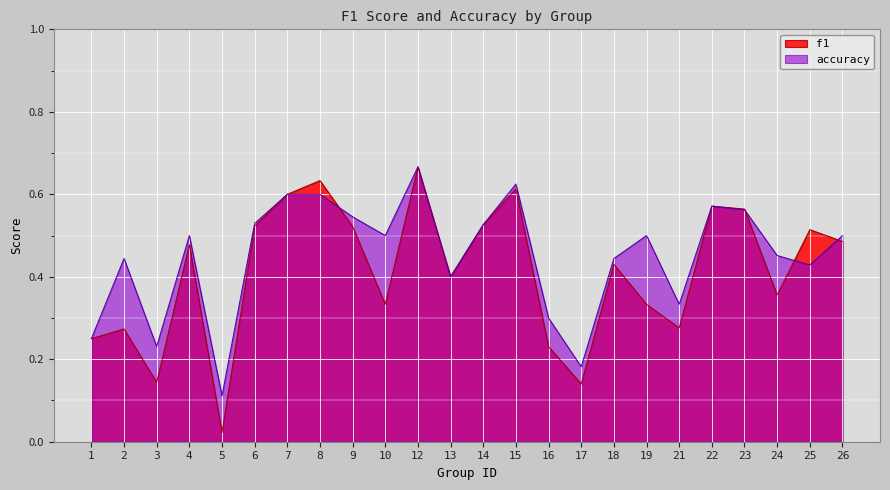

What is the difference between the maximum and minimum values in the f1 series?

0.6